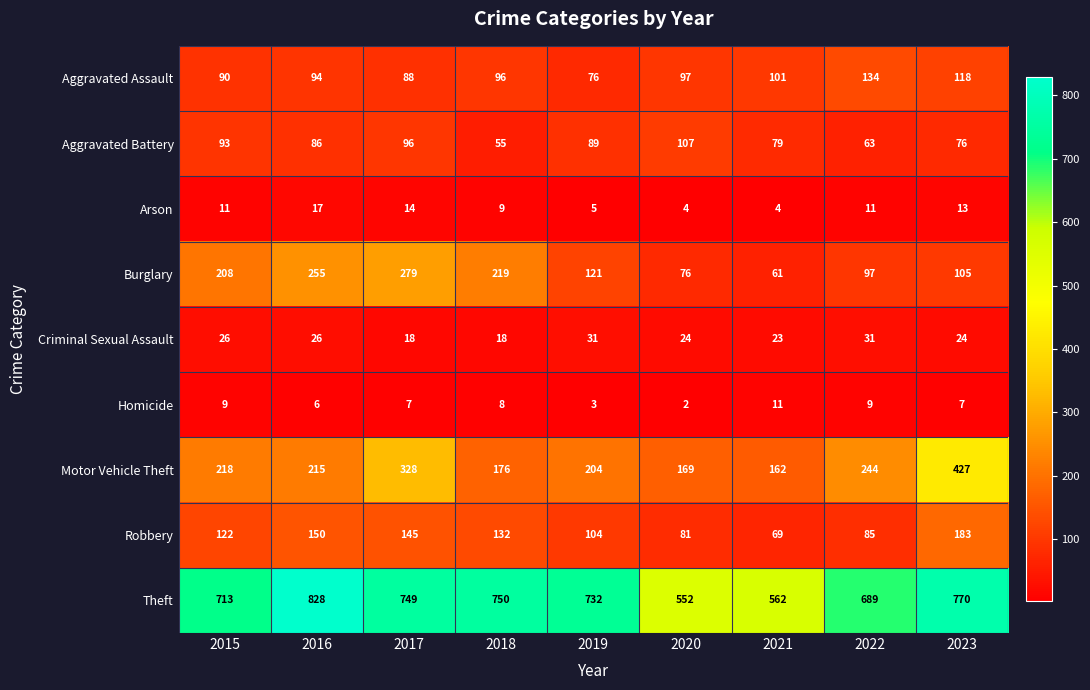

Which series has the largest total across all categories?

Theft